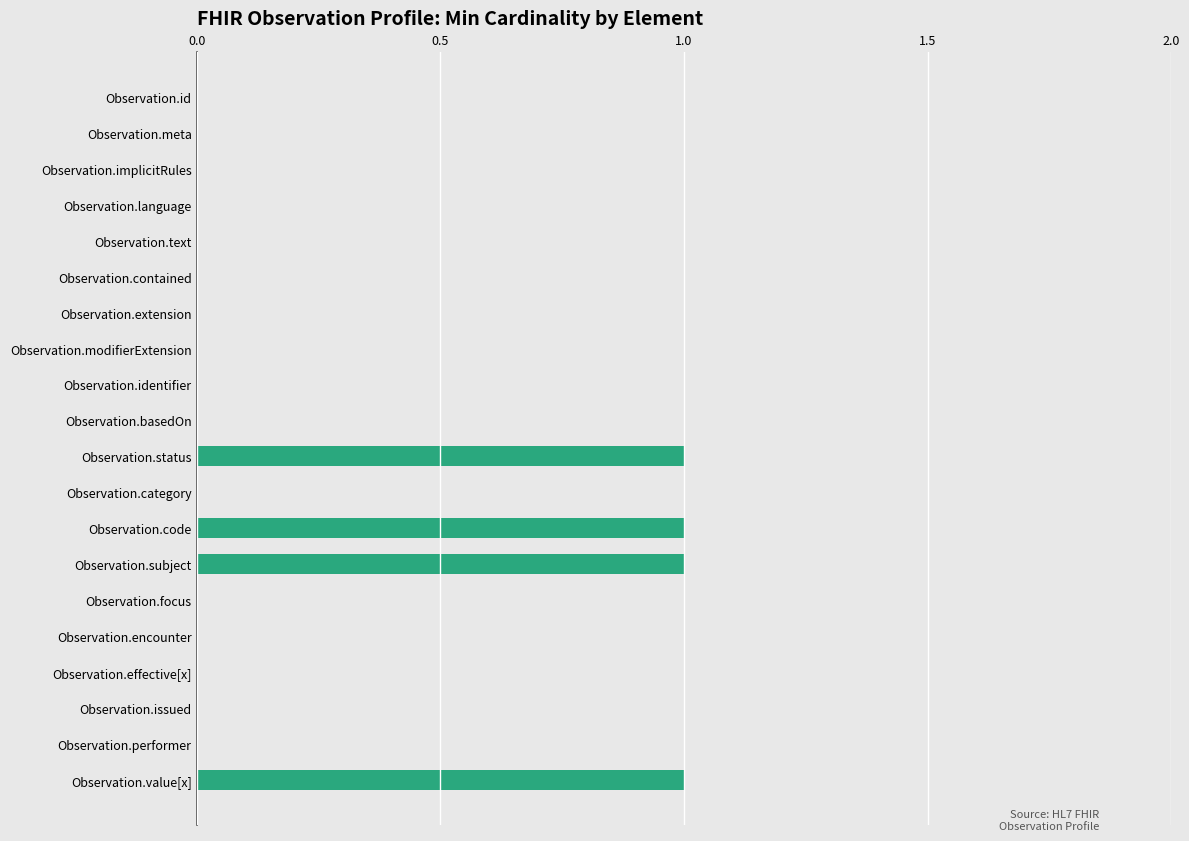

Count the number of data series in this chart.

1